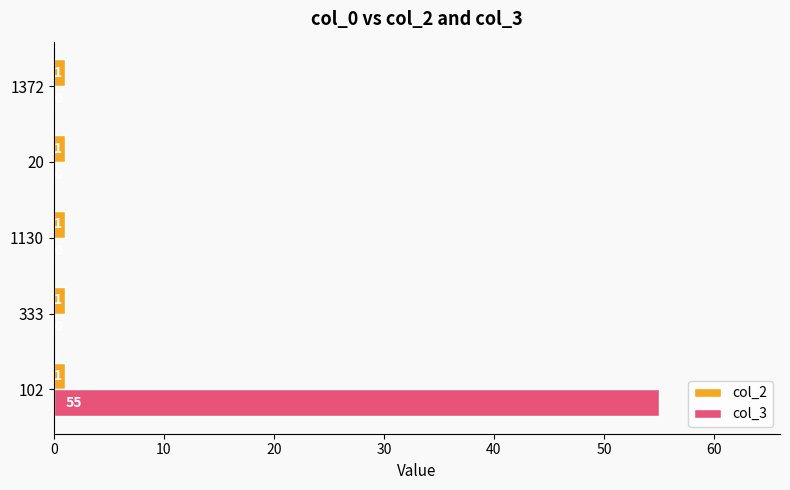

True or false: col_3 has a value of 35 at 102.

False